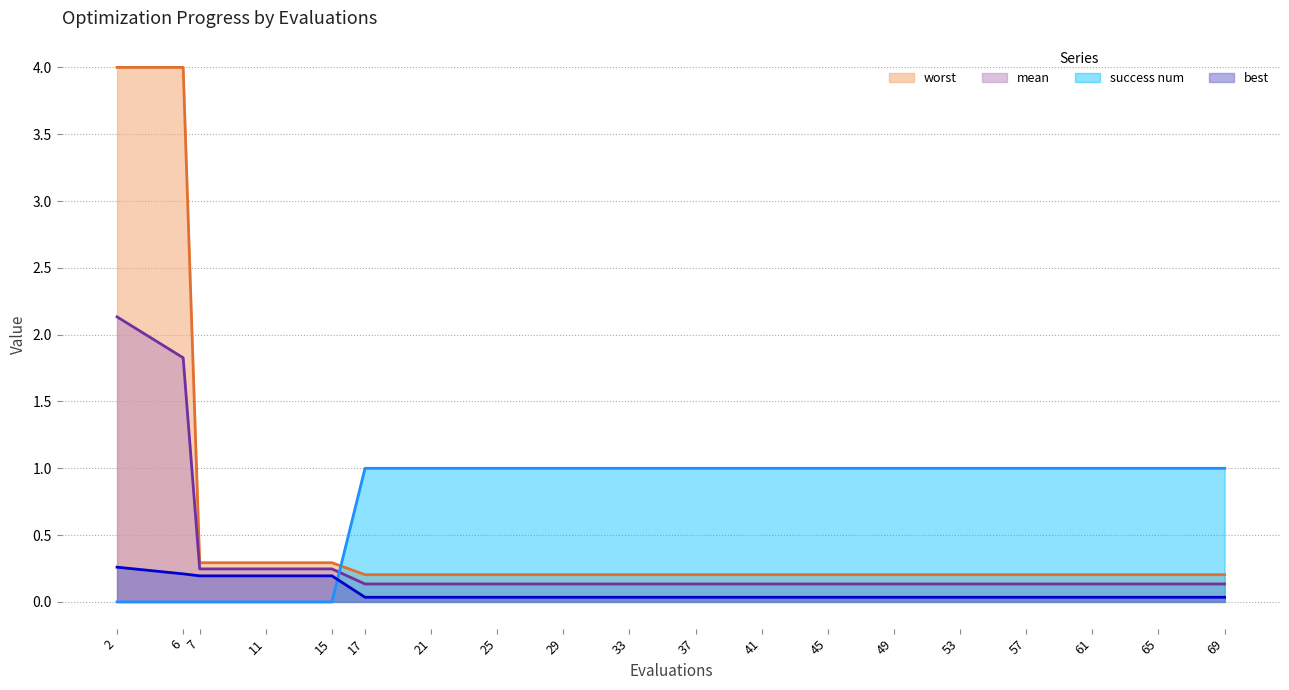

At how many categories does at least one series exceed 3?

2